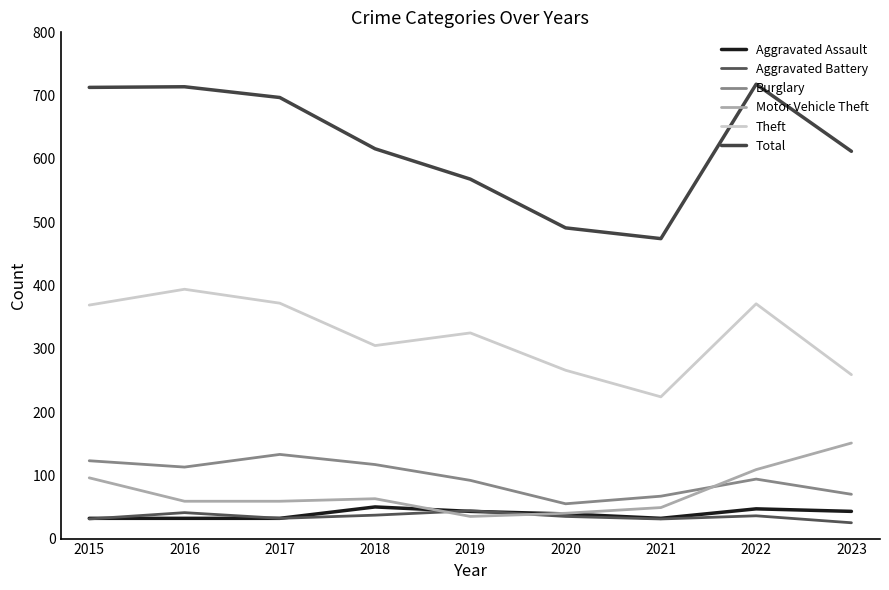

At which category does Motor Vehicle Theft reach its first local valley?

2019